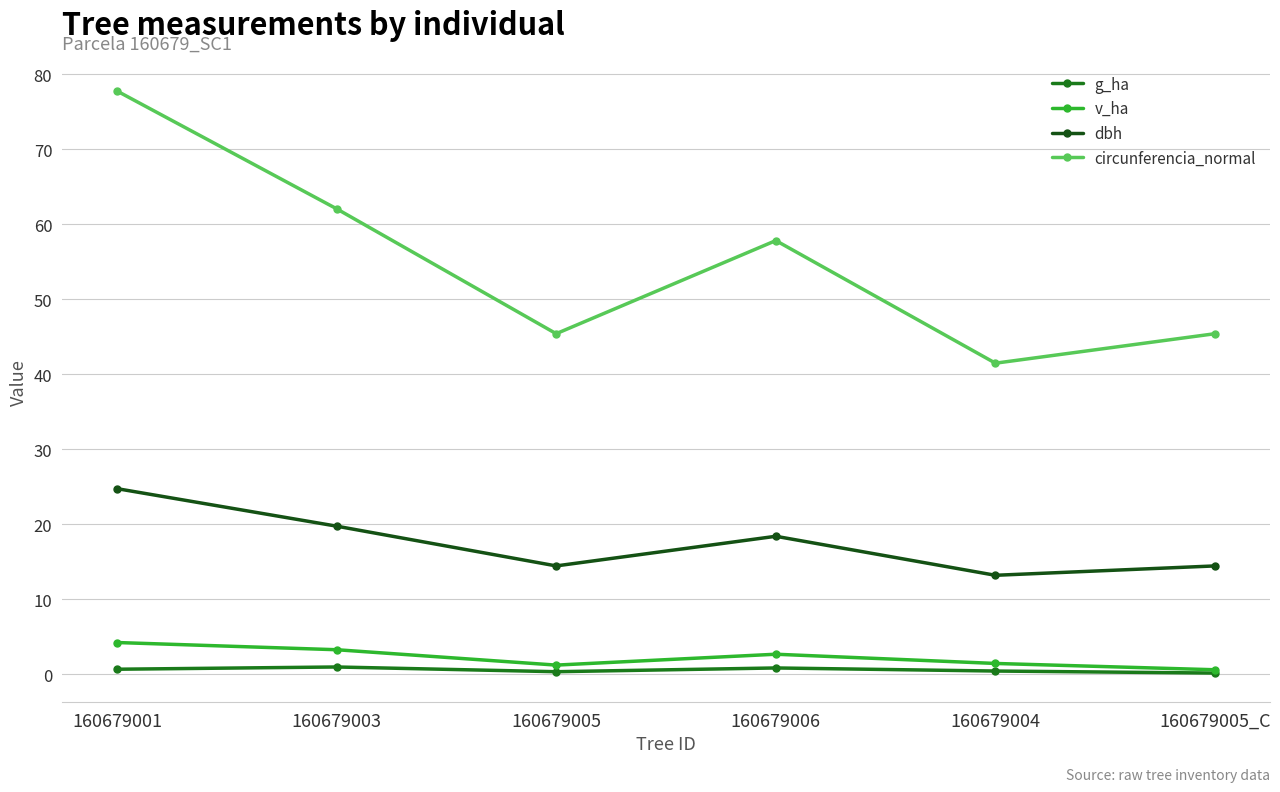

True or false: circunferencia_normal and g_ha intersect in this chart.

False